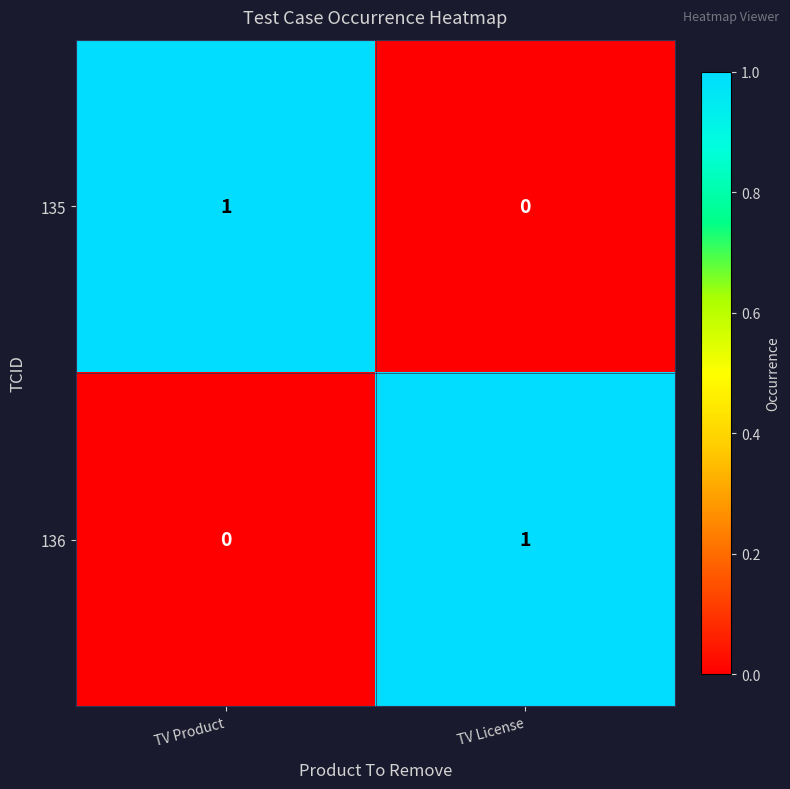

Reading left to right, what are all the values shown in this chart?

135: 1	0
136: 0	1